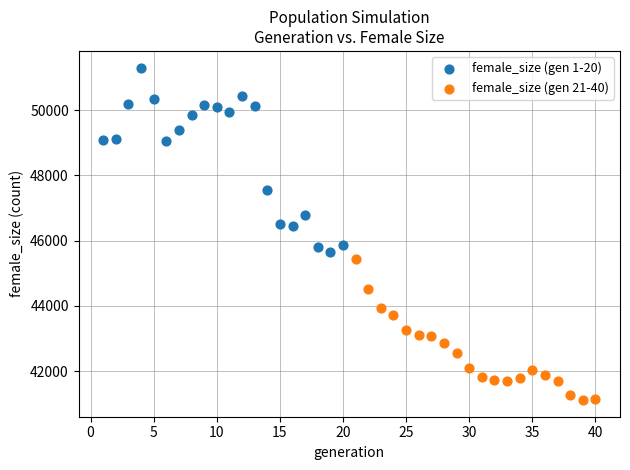

Which series contains the highest Y value?

female_size (gen 1-20)